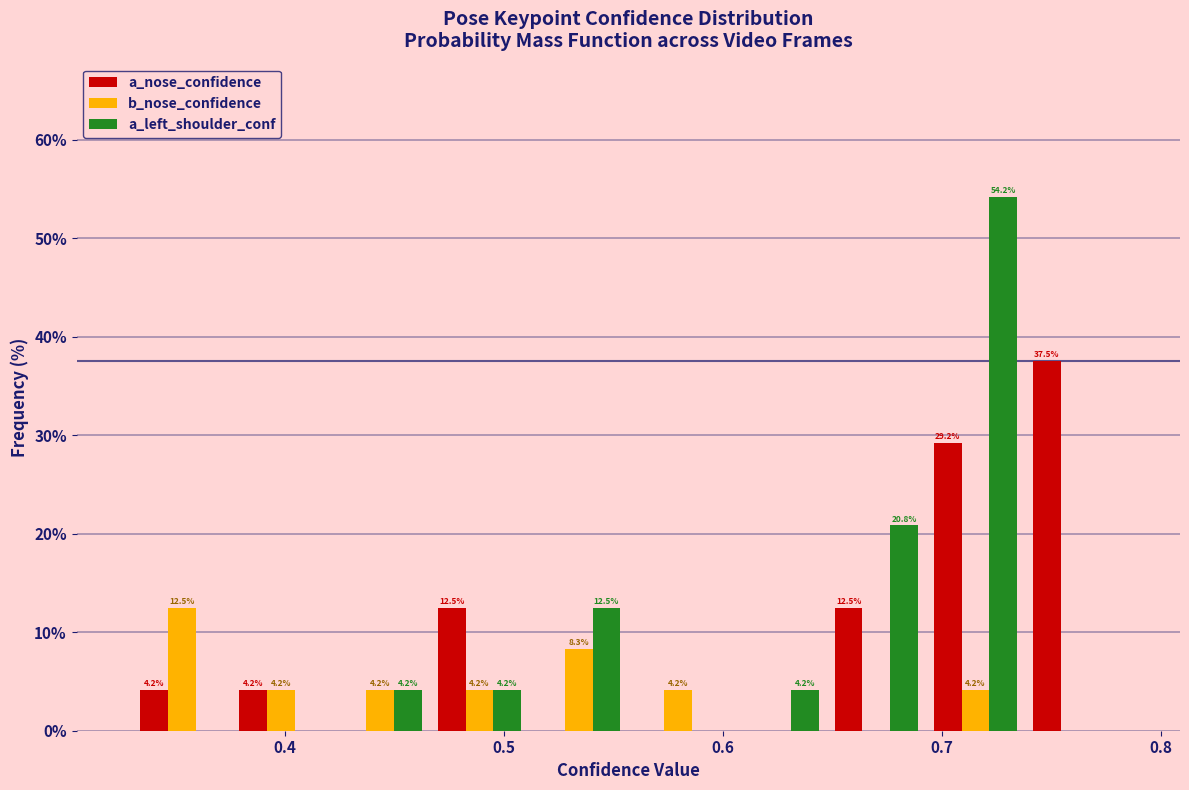

In the a_nose_confidence series, which range on the x-axis has the tallest bar?

0.74 to 0.78